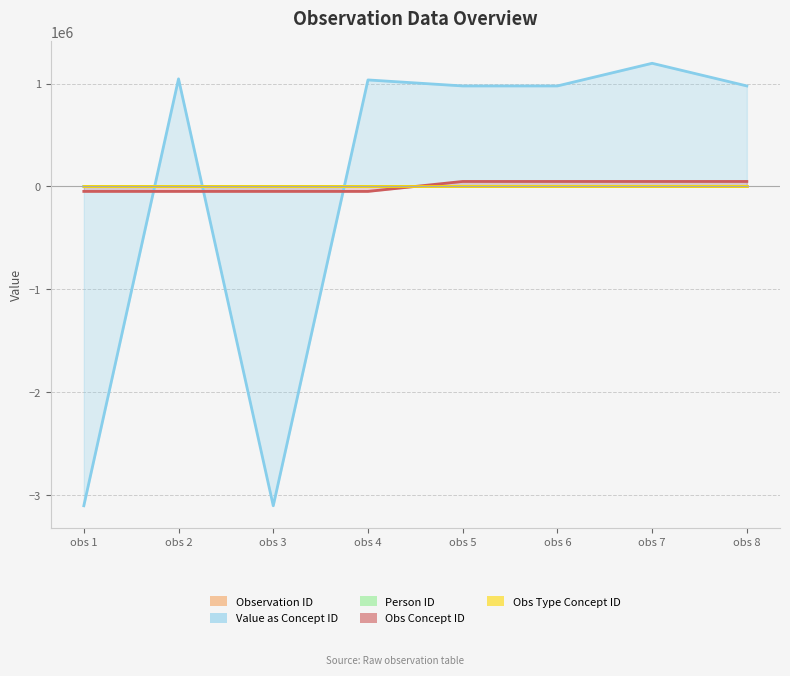

Does the chart have visible grid lines?

Yes